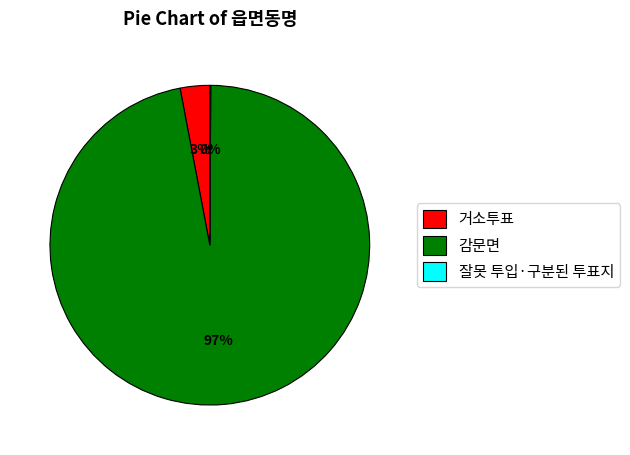

Which category accounts for the majority?

감문면